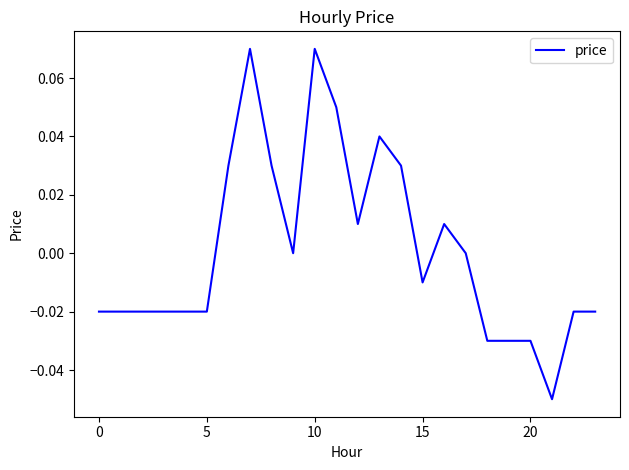

The value at 10 is 0.0. True or false?

False